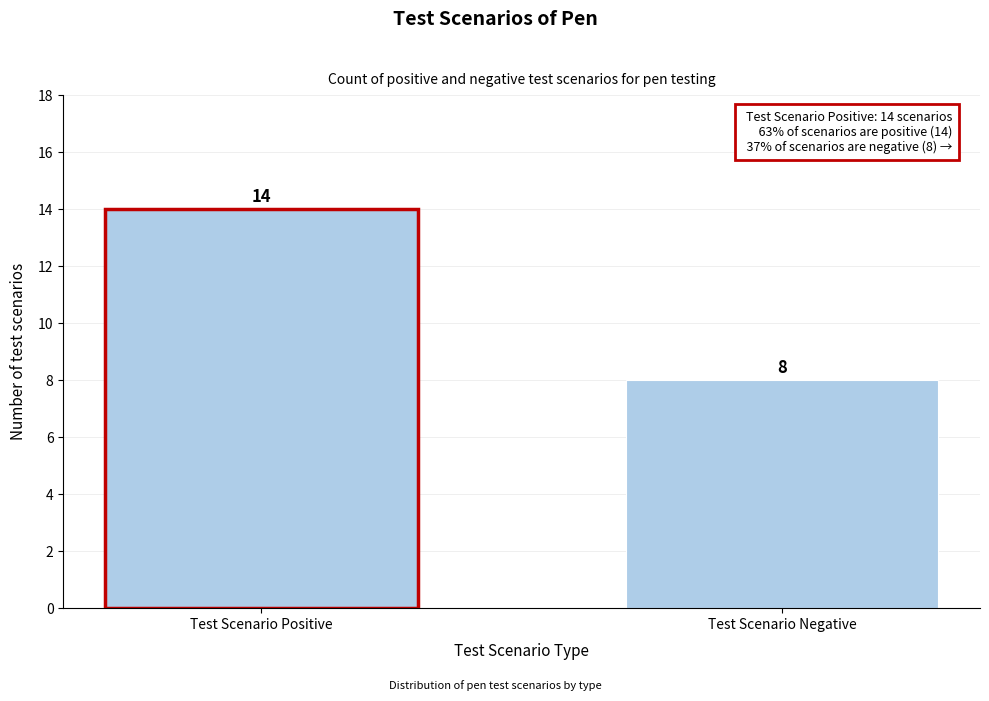

Reading left to right, transcribe all the data shown in this chart.

14	8